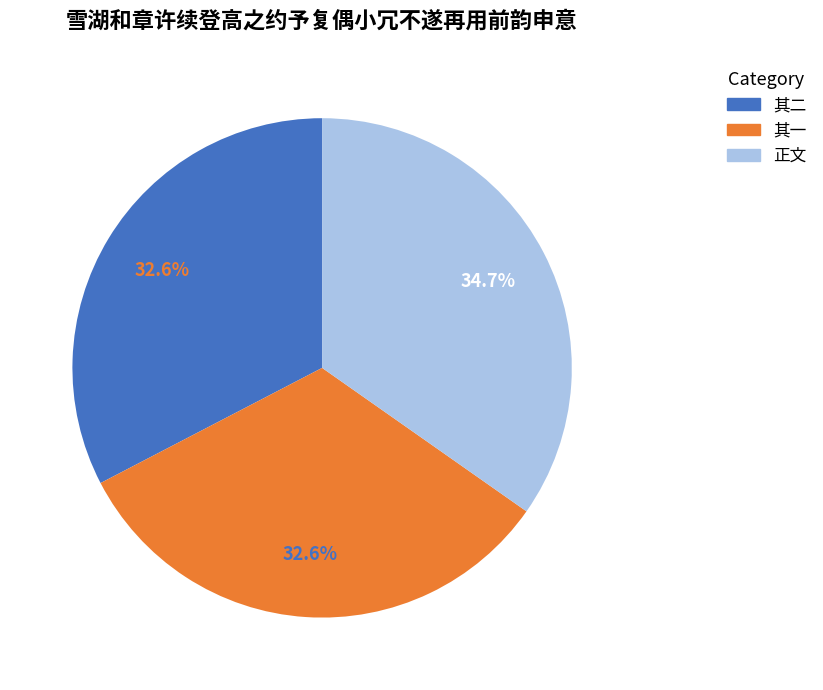

Does any single category account for the majority?

No